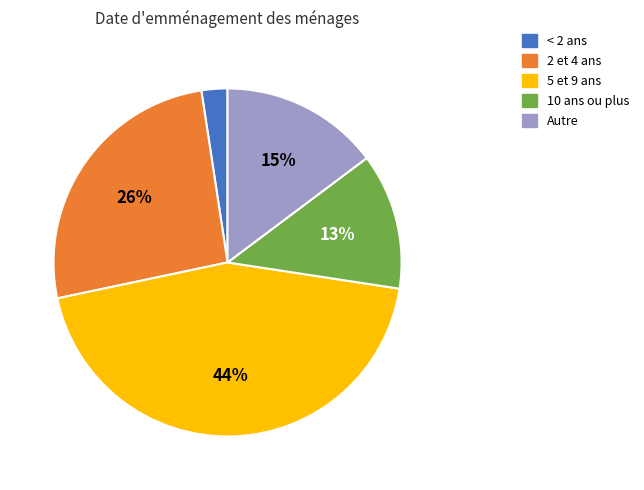

To the nearest percent, what is the average slice percentage?

20%